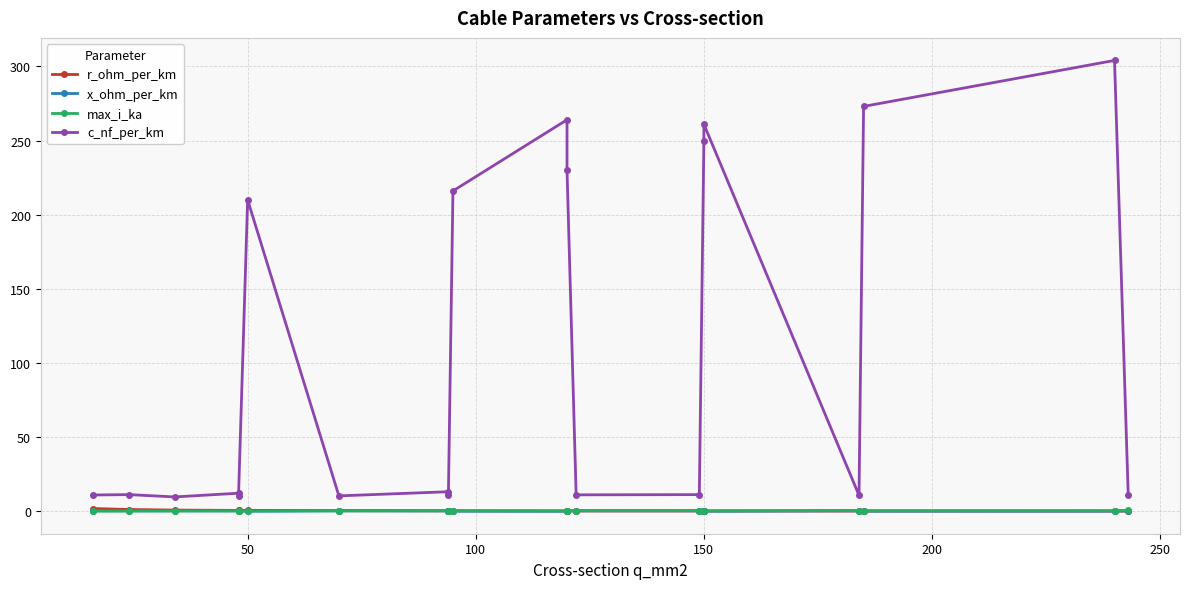

Reading left to right, list all the values displayed in this chart.

r_ohm_per_km: 1.9	1.2	0.8	0.6	0.6	0.6	0.4	0.3	0.3	0.3	0.2	0.3	0.2	0.2	0.2	0.2	0.2	0.2	0.1	0.1
x_ohm_per_km: 0.3	0.3	0.4	0.3	0.3	0.1	0.3	0.3	0.3	0.1	0.1	0.1	0.3	0.3	0.1	0.1	0.3	0.1	0.1	0.3
max_i_ka: 0.1	0.1	0.2	0.2	0.2	0.1	0.3	0.3	0.3	0.3	0.2	0.3	0.4	0.5	0.3	0.3	0.5	0.4	0.4	0.6
c_nf_per_km: 11.0	11.2	9.7	12.2	10.1	210.0	10.4	13.2	10.8	216.0	264.0	230.0	11.1	11.2	250.0	261.0	10.8	273.0	304.0	11.0